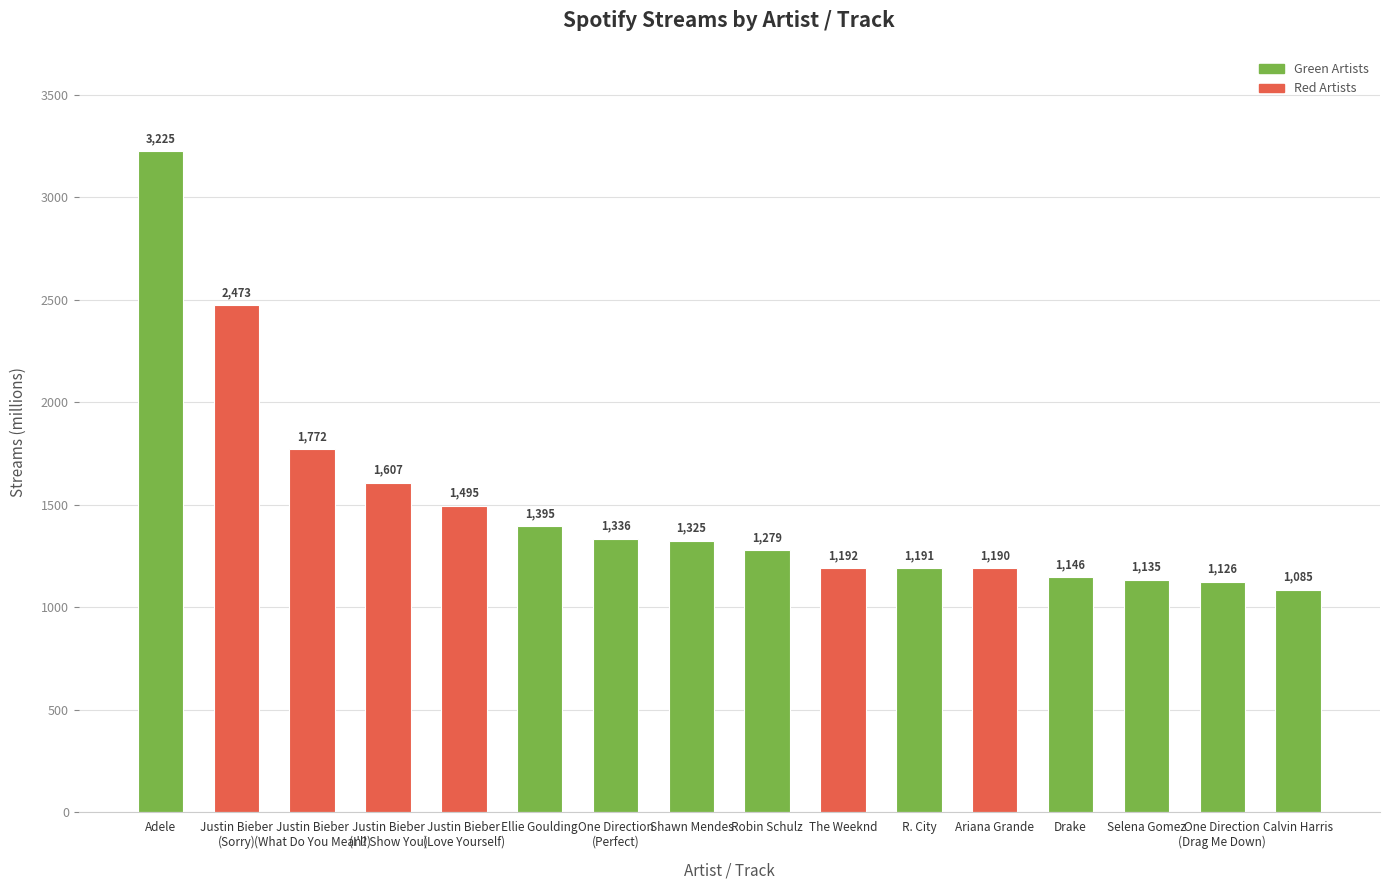

Rank the categories by value from lowest to highest.

Calvin Harris, One Direction
(Drag Me Down), Selena Gomez, Drake, Ariana Grande, R. City, The Weeknd, Robin Schulz, Shawn Mendes, One Direction
(Perfect), Ellie Goulding, Justin Bieber
(Love Yourself), Justin Bieber
(I'll Show You), Justin Bieber
(What Do You Mean?), Justin Bieber
(Sorry), Adele